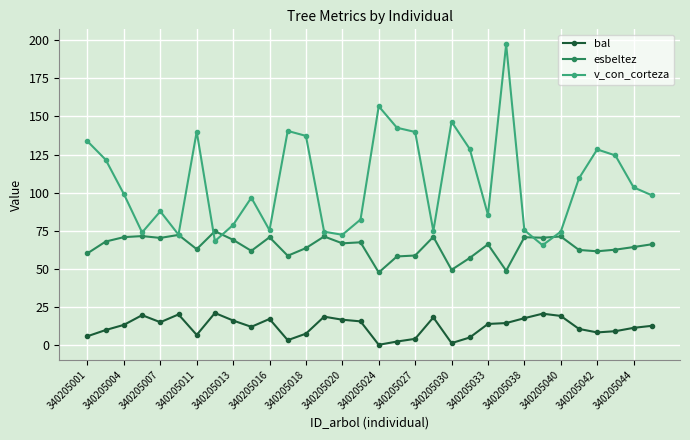

What are all the series names shown in the legend?

bal, esbeltez, v_con_corteza